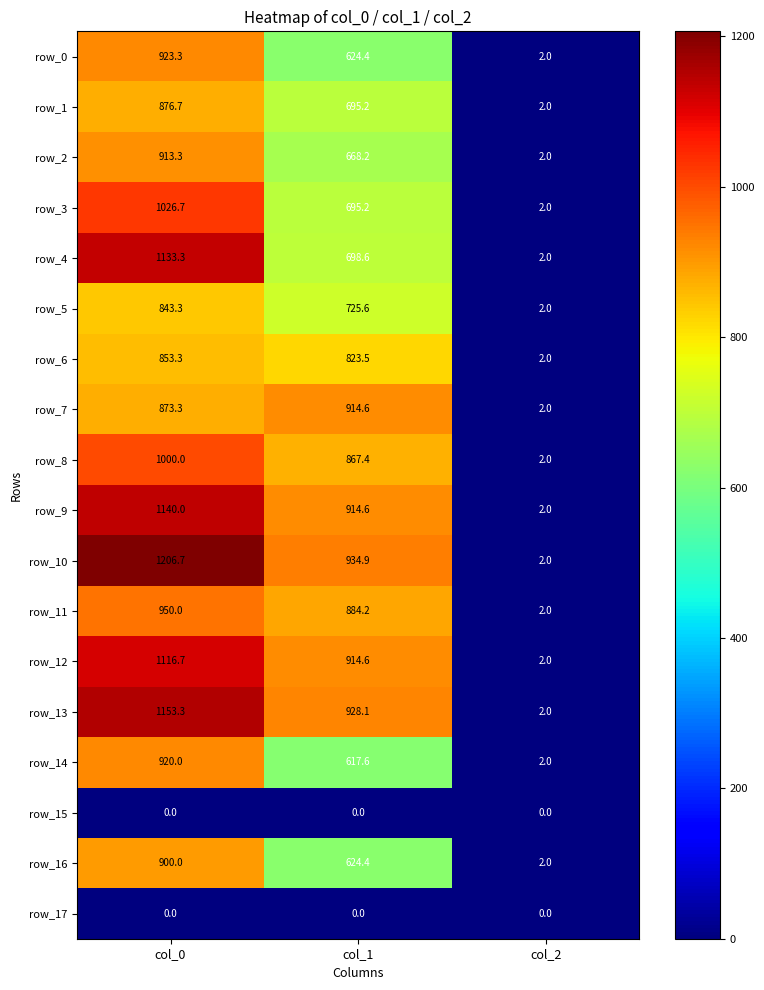

Reading right to left, transcribe all the data shown in this chart.

row_0: 2.0	624.4	923.3
row_1: 2.0	695.2	876.7
row_2: 2.0	668.2	913.3
row_3: 2.0	695.2	1026.7
row_4: 2.0	698.6	1133.3
row_5: 2.0	725.6	843.3
row_6: 2.0	823.5	853.3
row_7: 2.0	914.6	873.3
row_8: 2.0	867.4	1000.0
row_9: 2.0	914.6	1140.0
row_10: 2.0	934.9	1206.7
row_11: 2.0	884.2	950.0
row_12: 2.0	914.6	1116.7
row_13: 2.0	928.1	1153.3
row_14: 2.0	617.6	920.0
row_15: 0.0	0.0	0.0
row_16: 2.0	624.4	900.0
row_17: 0.0	0.0	0.0